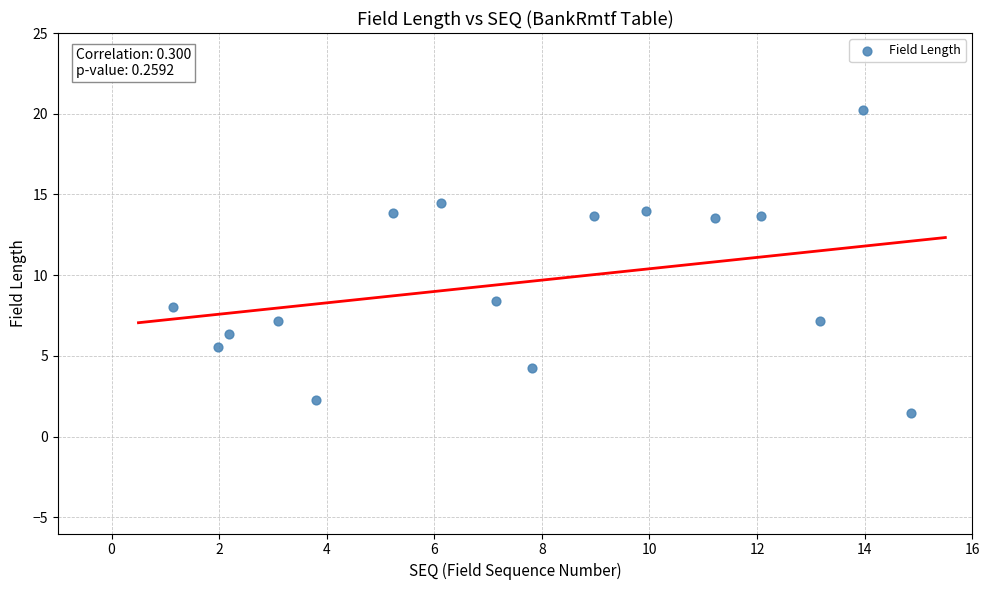

What is the range of X values (max minus min)?

13.7